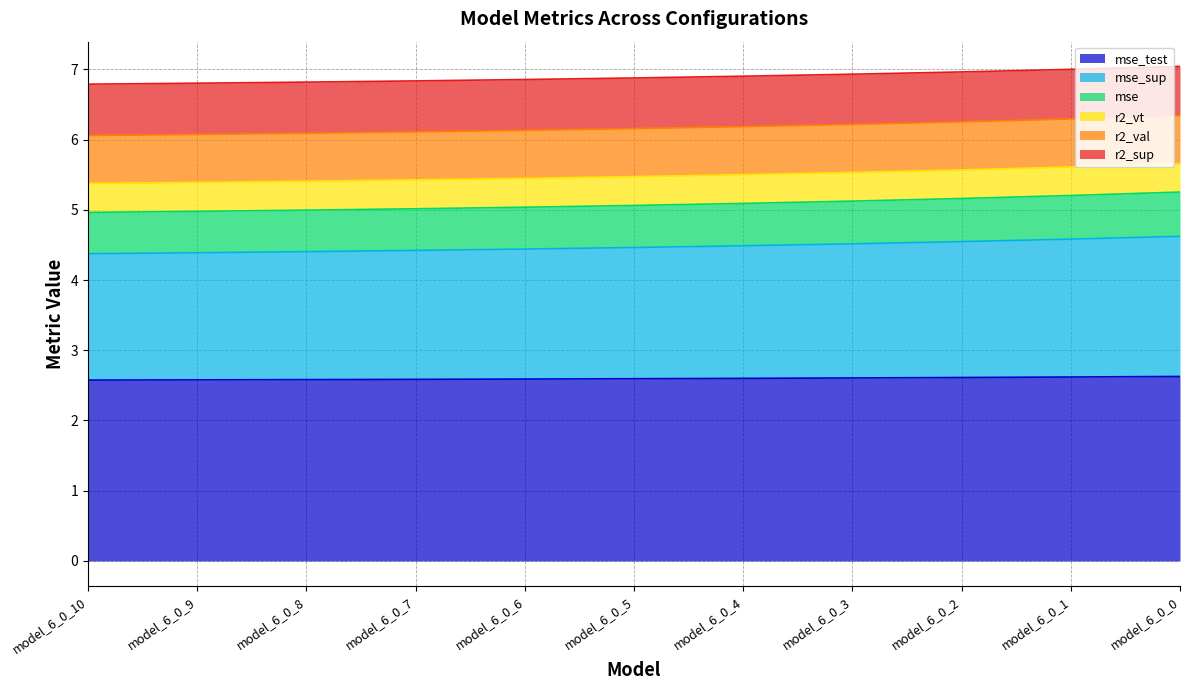

Is the value of mse_sup at model_6_0_9 greater than the value of r2_vt at model_6_0_10?

Yes